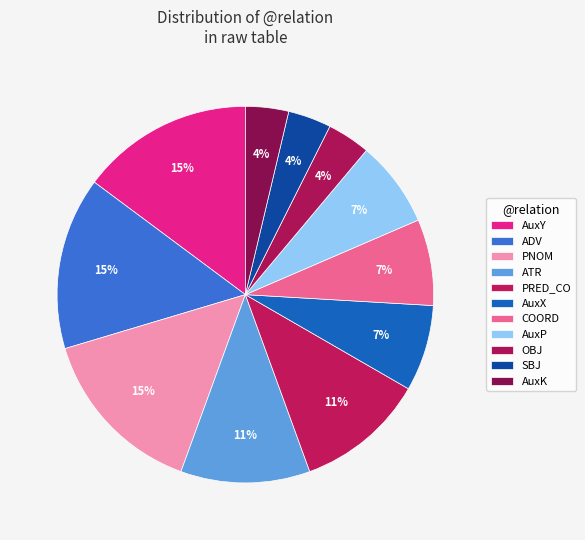

What percentage is NOT represented by SBJ?

96.4%